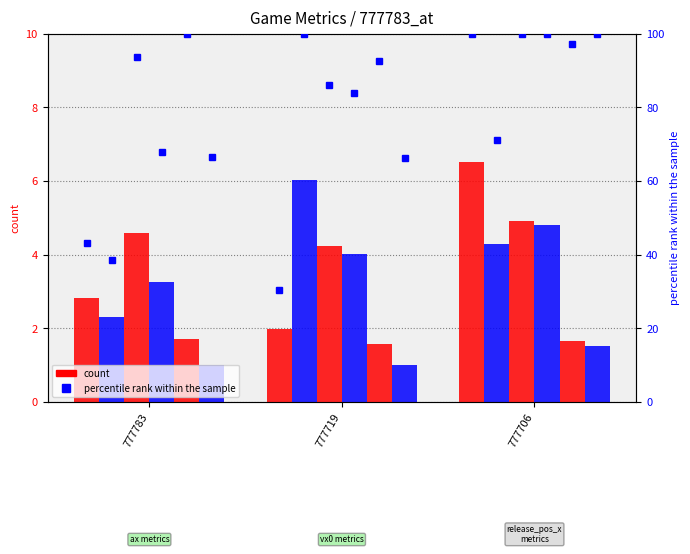

True or false: vx0_top has a value of 6.3 at 777783.

False